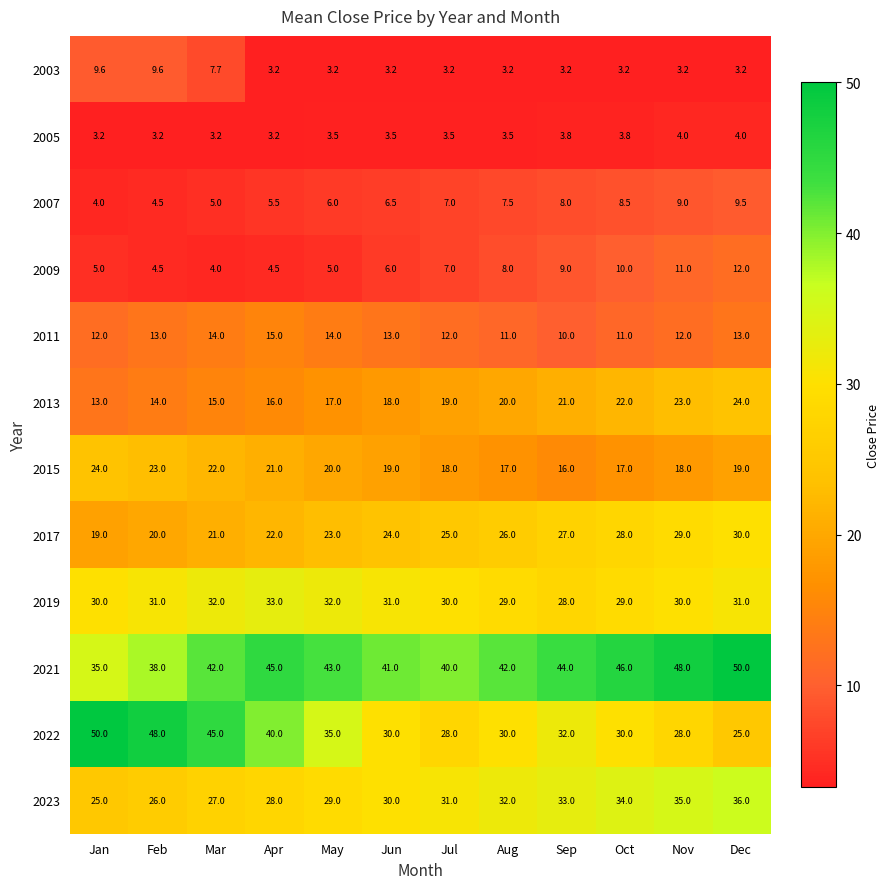

What is the spread (max minus min) of values at Dec?

46.8